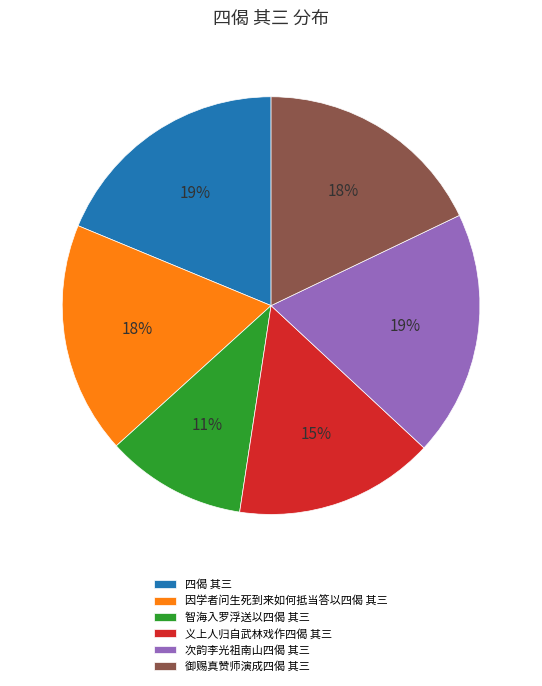

To the nearest percent, what is the combined percentage of 四偈 其三 and 次韵李光祖南山四偈 其三?

38%